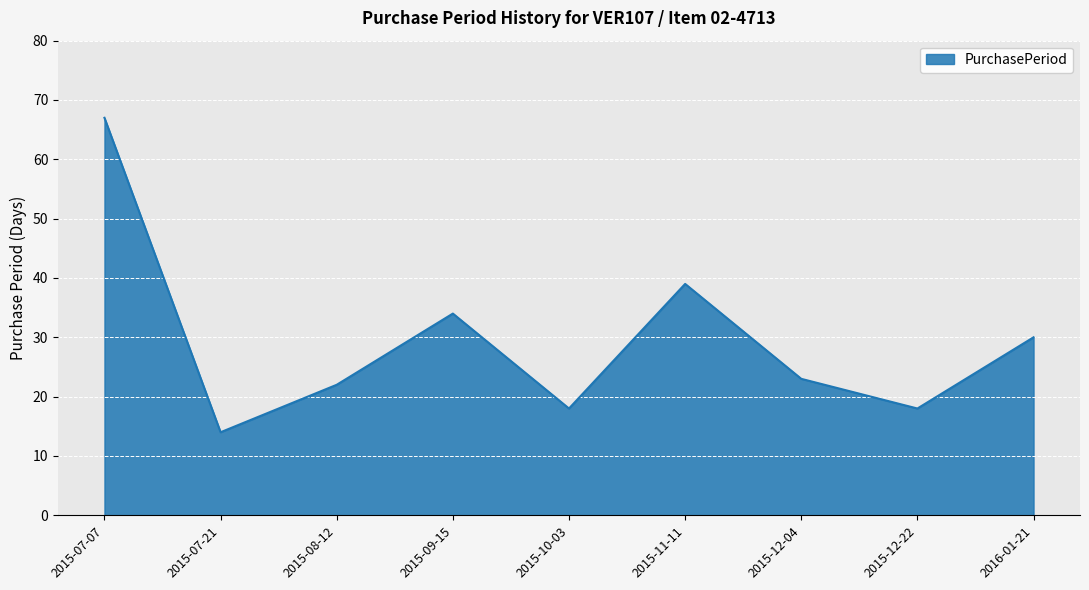

What is the ratio of the value at 2015-10-03 to the value at 2016-01-21?

0.6